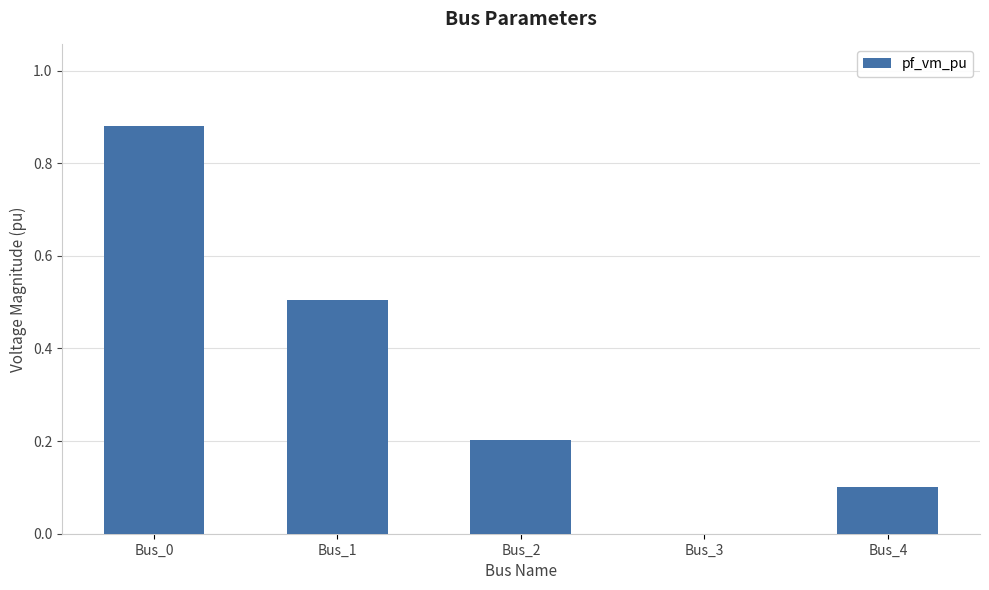

Is it true that the value at Bus_1 is 0.8?

False